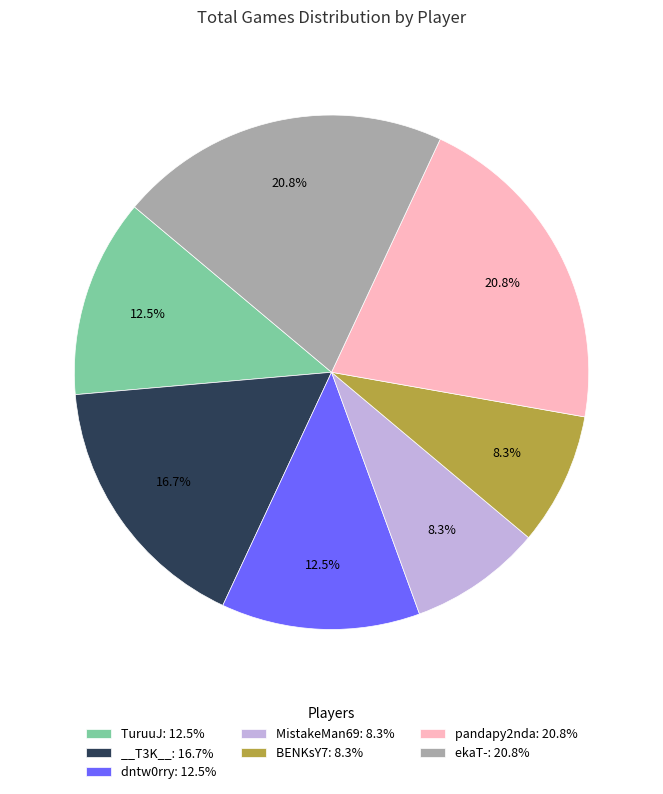

Is there any slice that represents more than half of the pie?

No